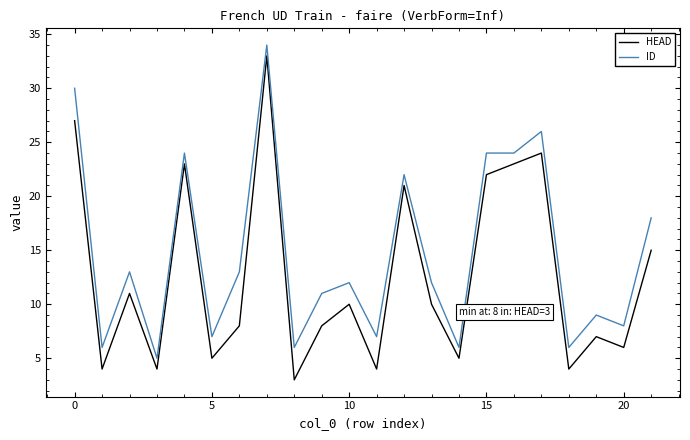

What is the difference between the maximum and minimum values in the ID series?

29